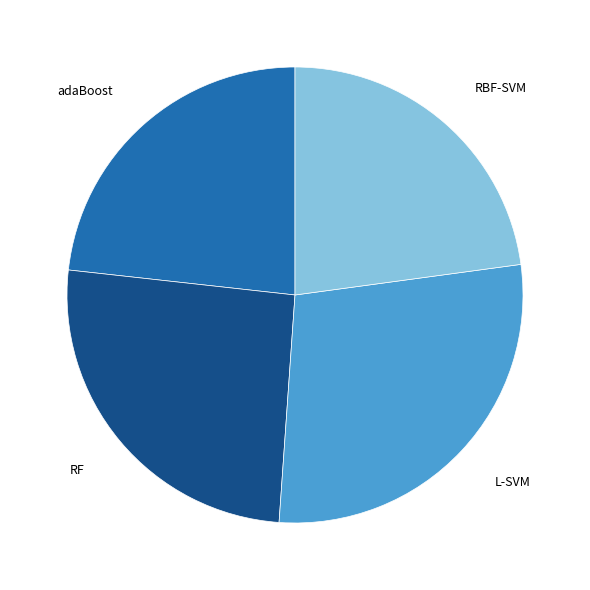

Does any single category account for the majority?

No